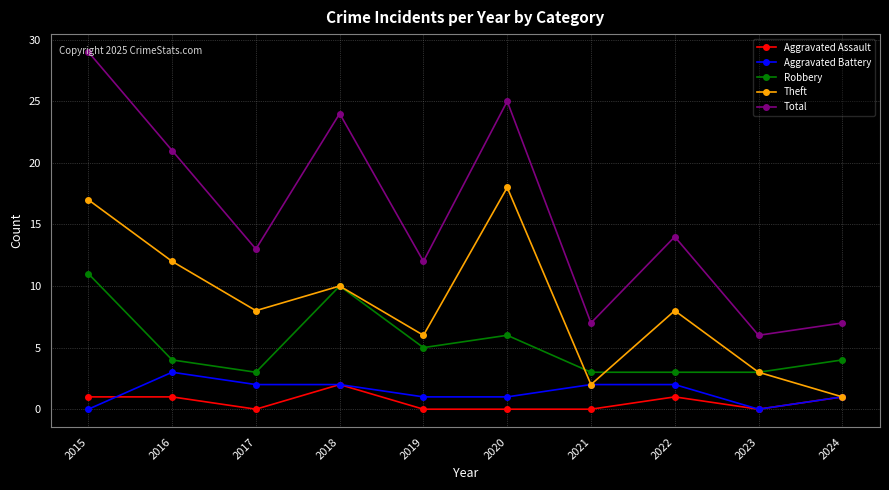

True or false: Robbery has a value of 3 at 2023.

True